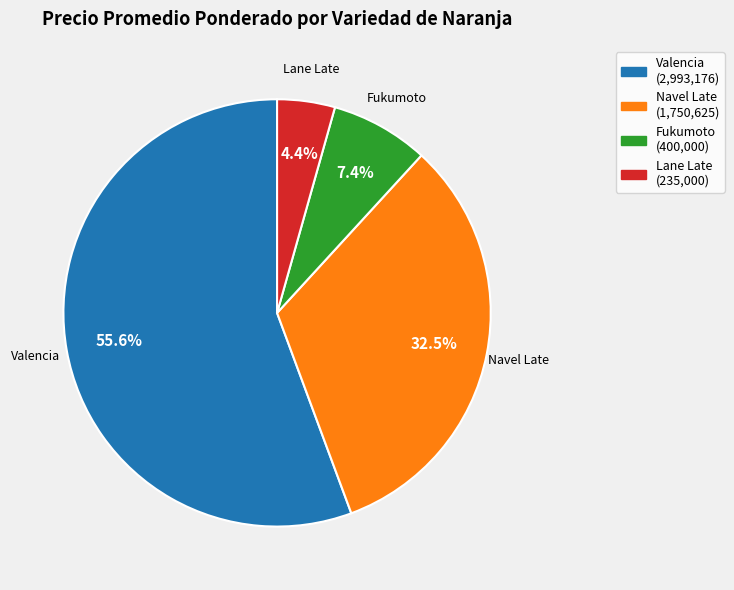

Does Lane Late account for over 50% of the chart?

No